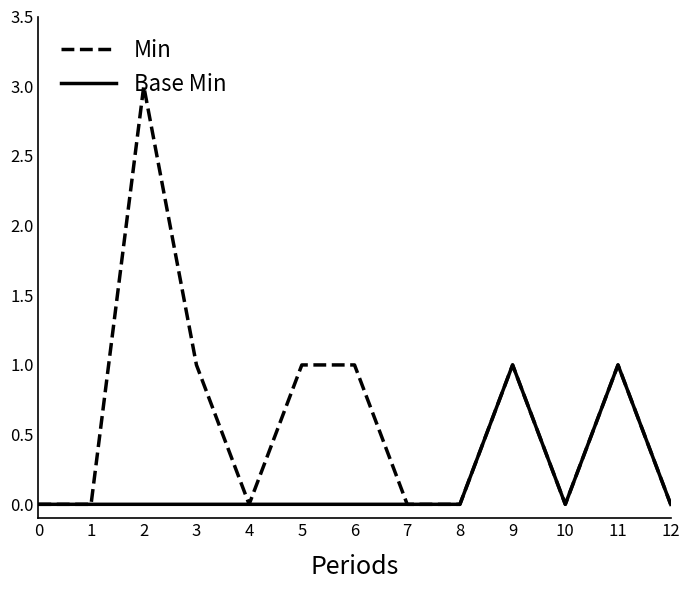

What is the sum of all Base Min values?

2